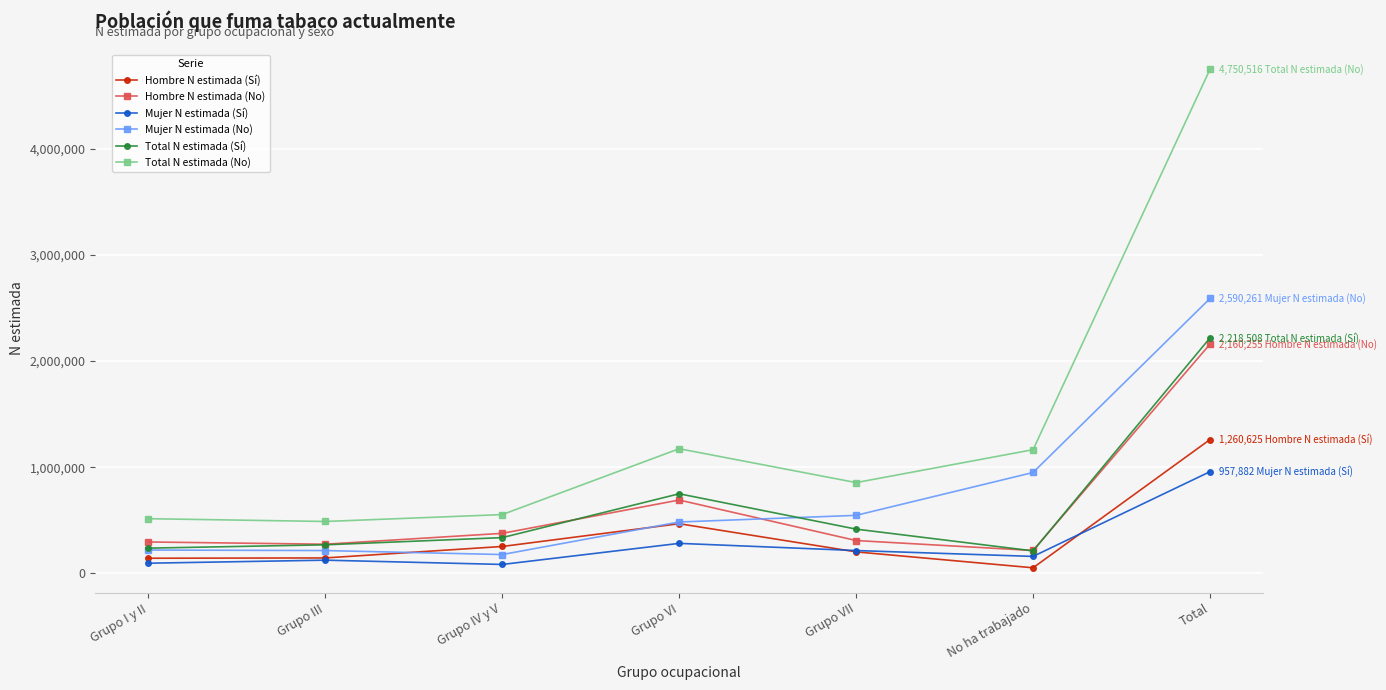

Which series has the largest range (max minus min)?

Total N estimada (No)